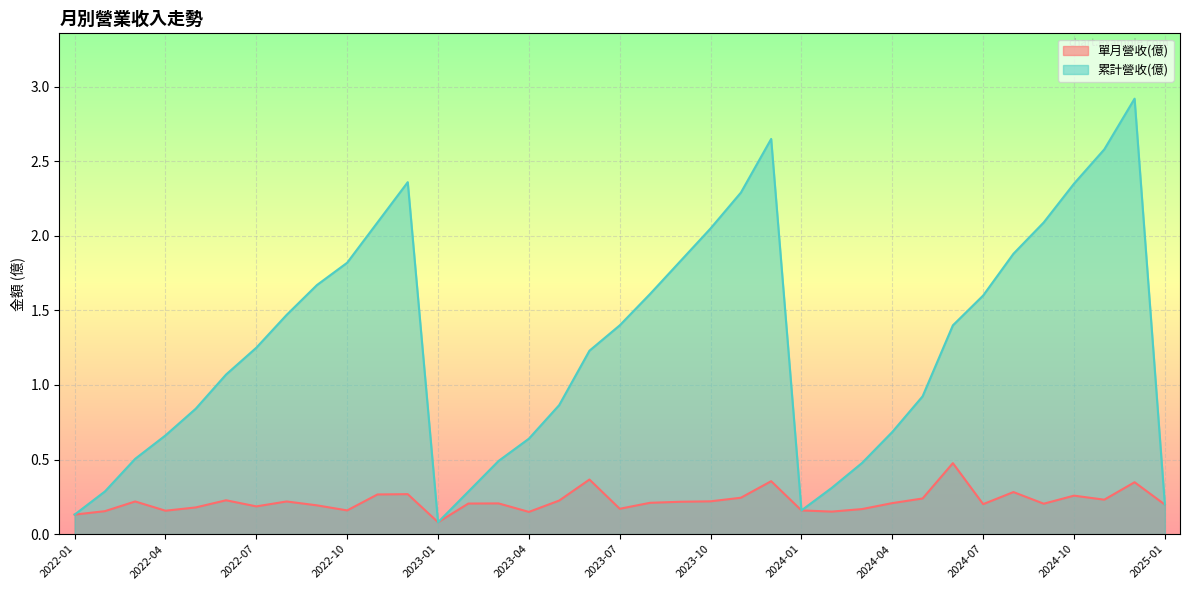

Which series has the largest total across all categories?

累計營收(億)